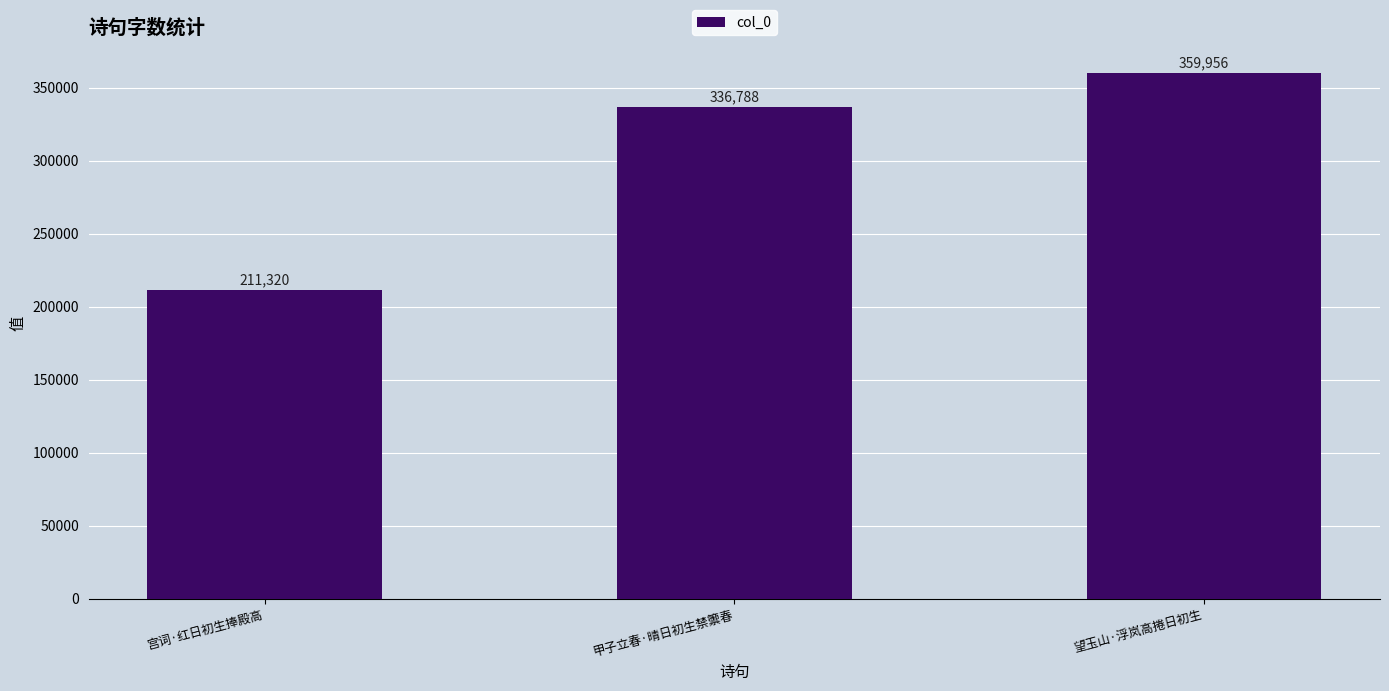

What is the sum of the values at 甲子立春·晴日初生禁籞春 and 宫词·红日初生捧殿高?

548108